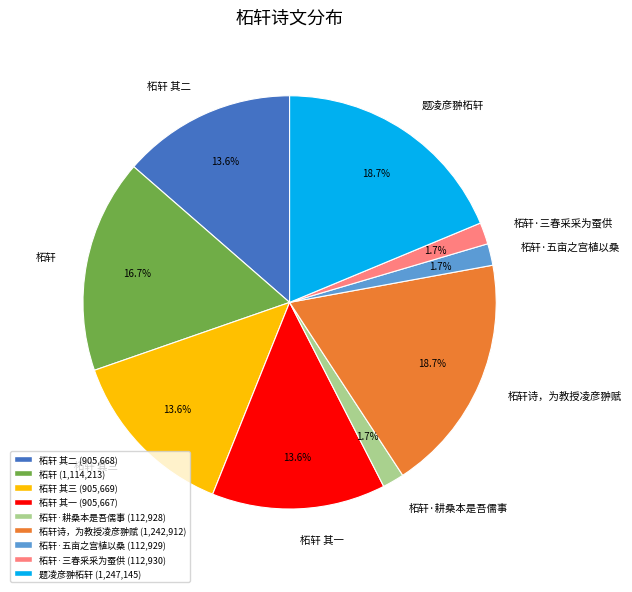

Is 柘轩 其一 the majority of the pie?

No